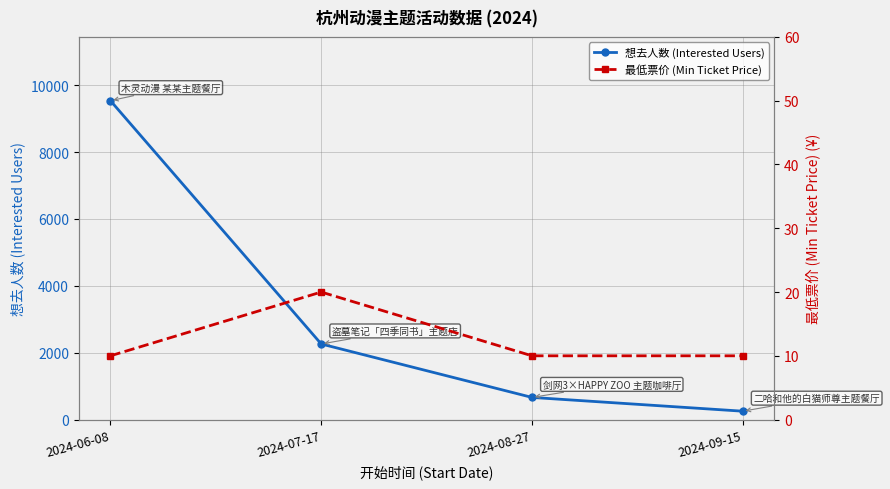

What is the average value of the 最低票价 (Min Ticket Price) series?

12